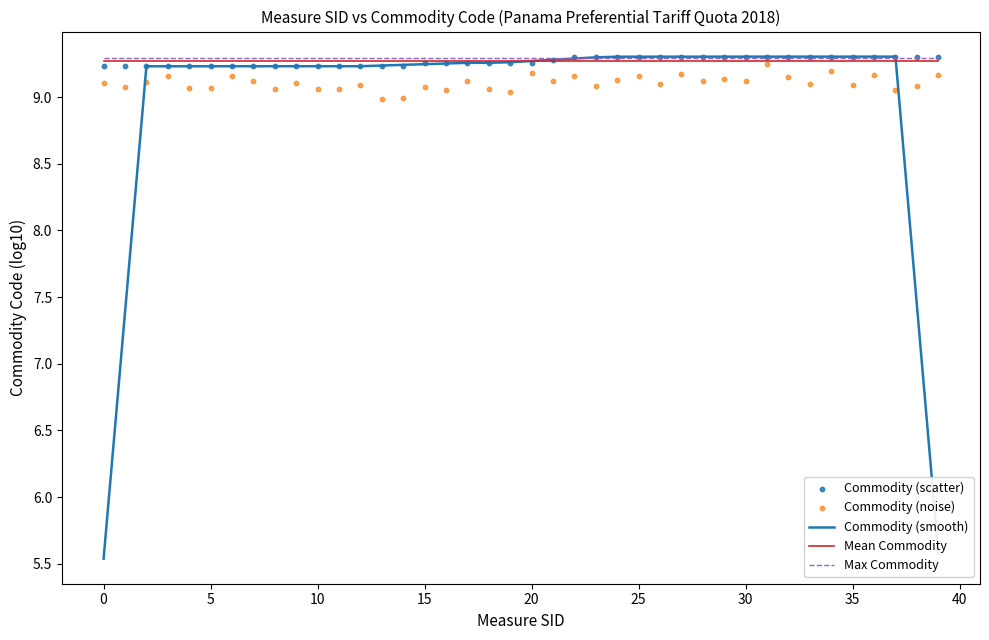

What are all the series names shown in the legend?

Commodity (smooth), Mean Commodity, Max Commodity, Commodity (scatter), Commodity (noise)